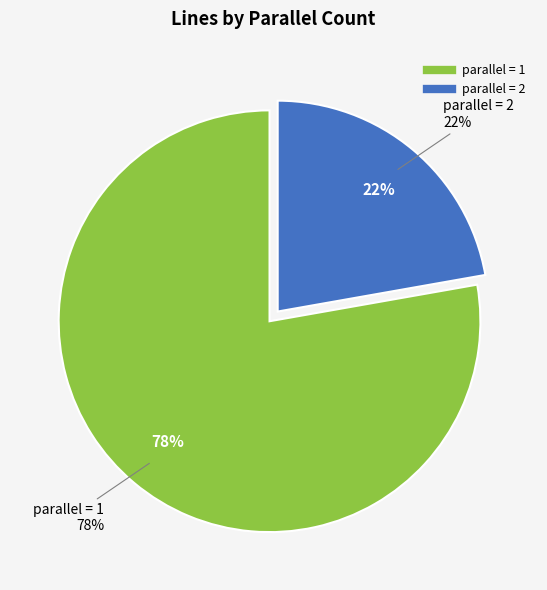

To the nearest percent, what percentage of the pie is parallel_1?

78%